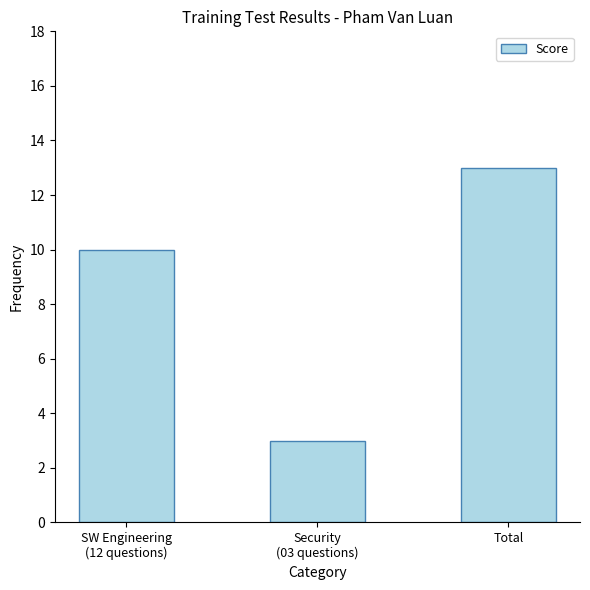

List the labels in order of value, largest first.

Total, SW Engineering
(12 questions), Security
(03 questions)